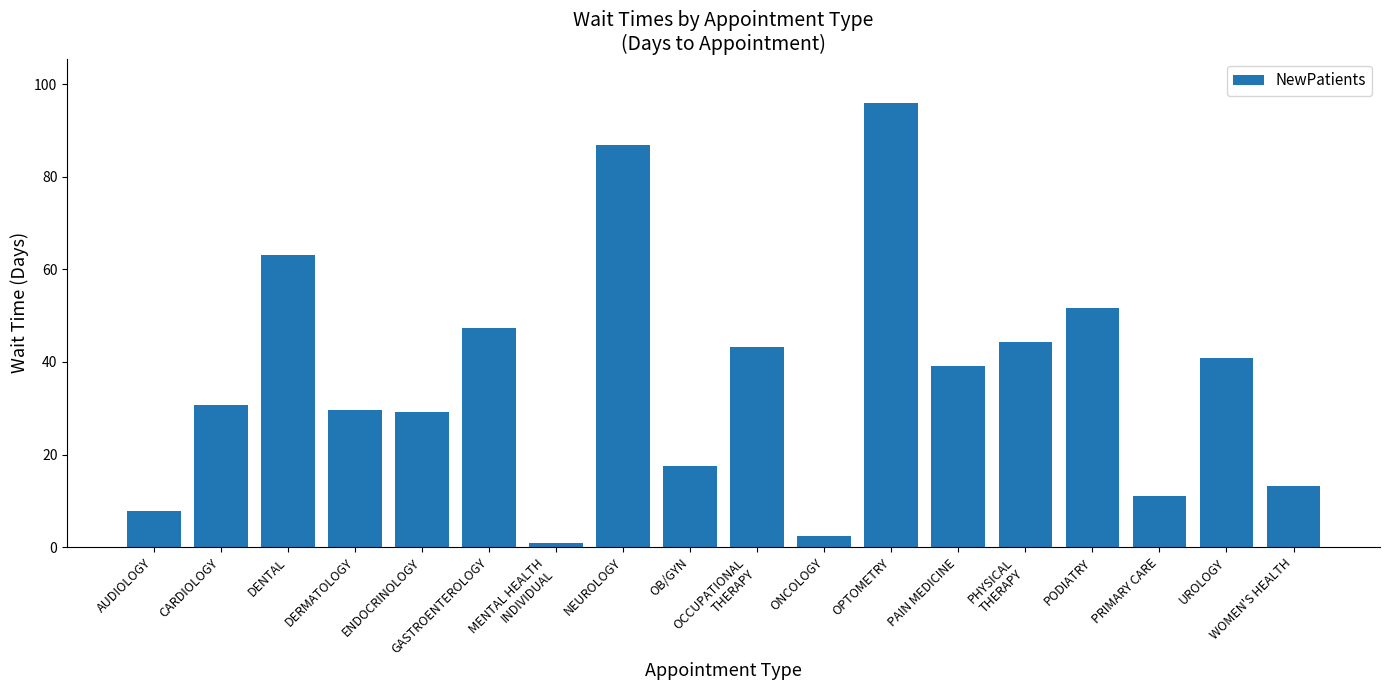

How many data points does each series have?

18